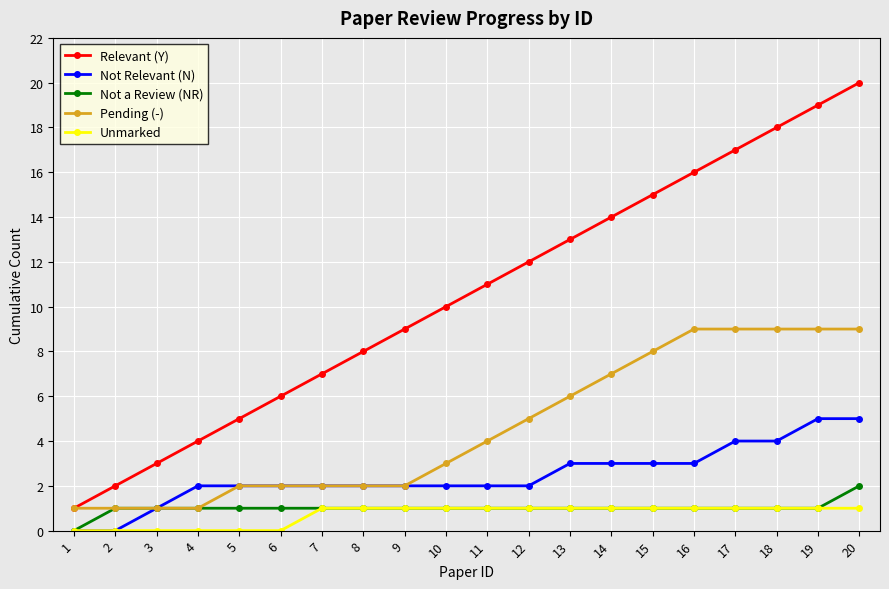

How many lines are shown in the chart?

5